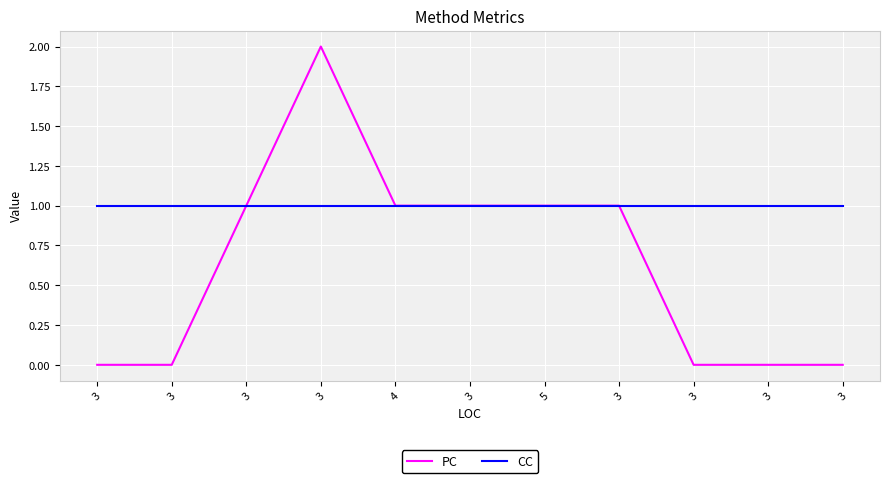

Reading left to right, what are all the values shown in this chart?

PC: 0	0	1	2	1	1	1	1	0	0	0
CC: 1	1	1	1	1	1	1	1	1	1	1